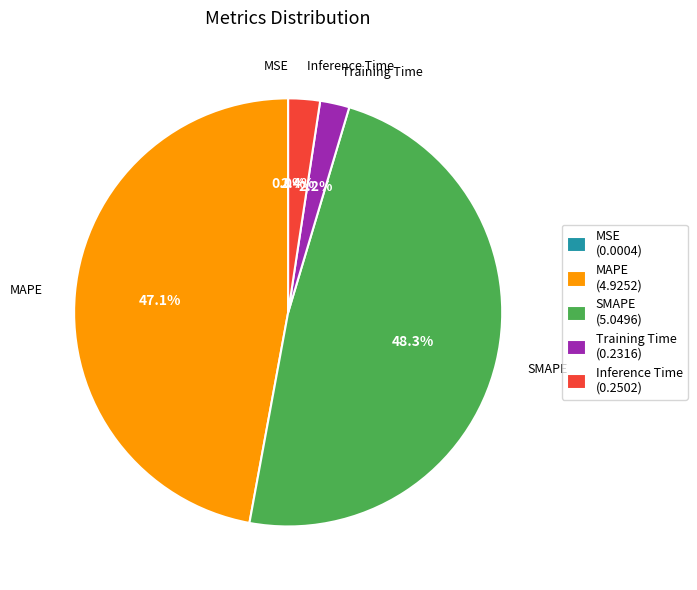

Between SMAPE (5.0496) and Training Time (0.2316), which is larger?

SMAPE (5.0496)